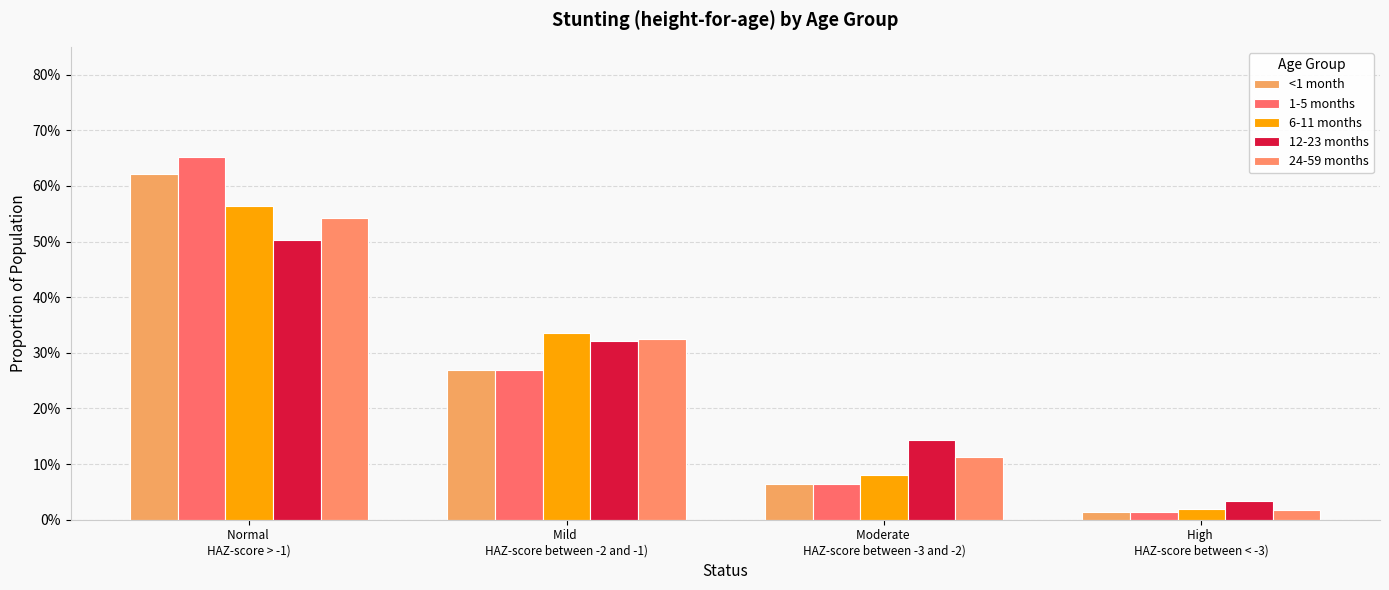

List the series in order of their peak value, highest first.

1-5 months, <1 month, 6-11 months, 24-59 months, 12-23 months